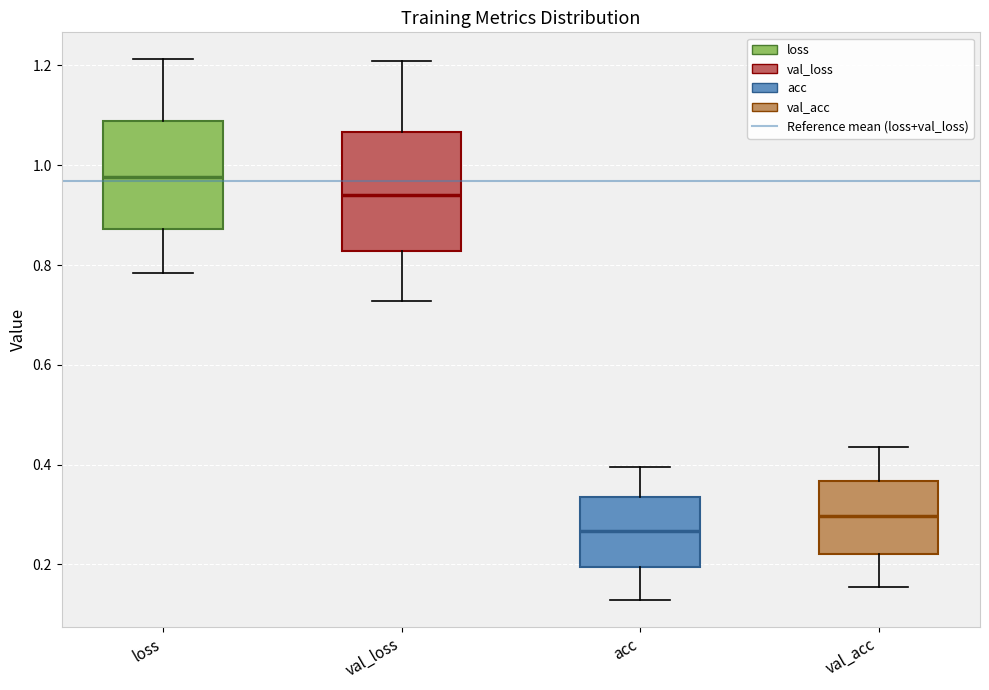

Reading left to right, read every box against the y-axis: the position of its median line, the range the box covers, and the ends of its whiskers. The values are not printed on the chart, so give them approximately, as read against the axis.

loss: median 0.98, box 0.88 to 1.08, whiskers 0.78 to 1.22
val_loss: median 0.94, box 0.82 to 1.06, whiskers 0.72 to 1.20
acc: median 0.26, box 0.20 to 0.34, whiskers 0.12 to 0.40
val_acc: median 0.30, box 0.22 to 0.36, whiskers 0.16 to 0.44